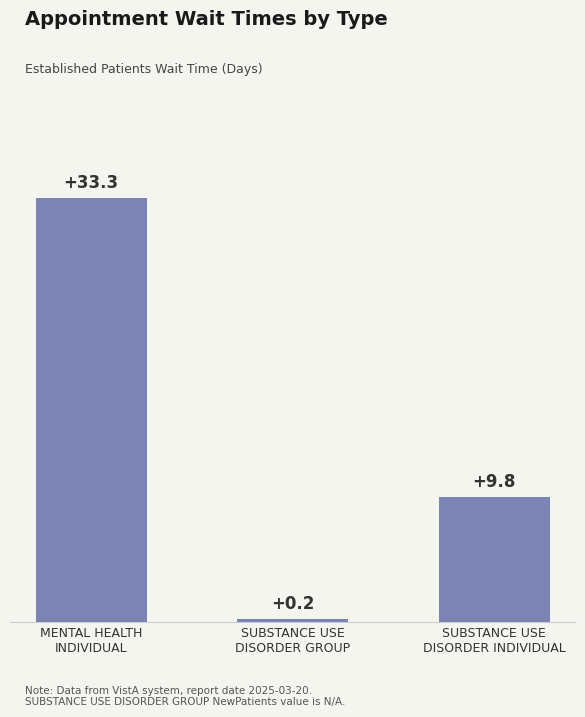

List the labels in order of value, smallest first.

SUBSTANCE USE
DISORDER GROUP, SUBSTANCE USE
DISORDER INDIVIDUAL, MENTAL HEALTH
INDIVIDUAL